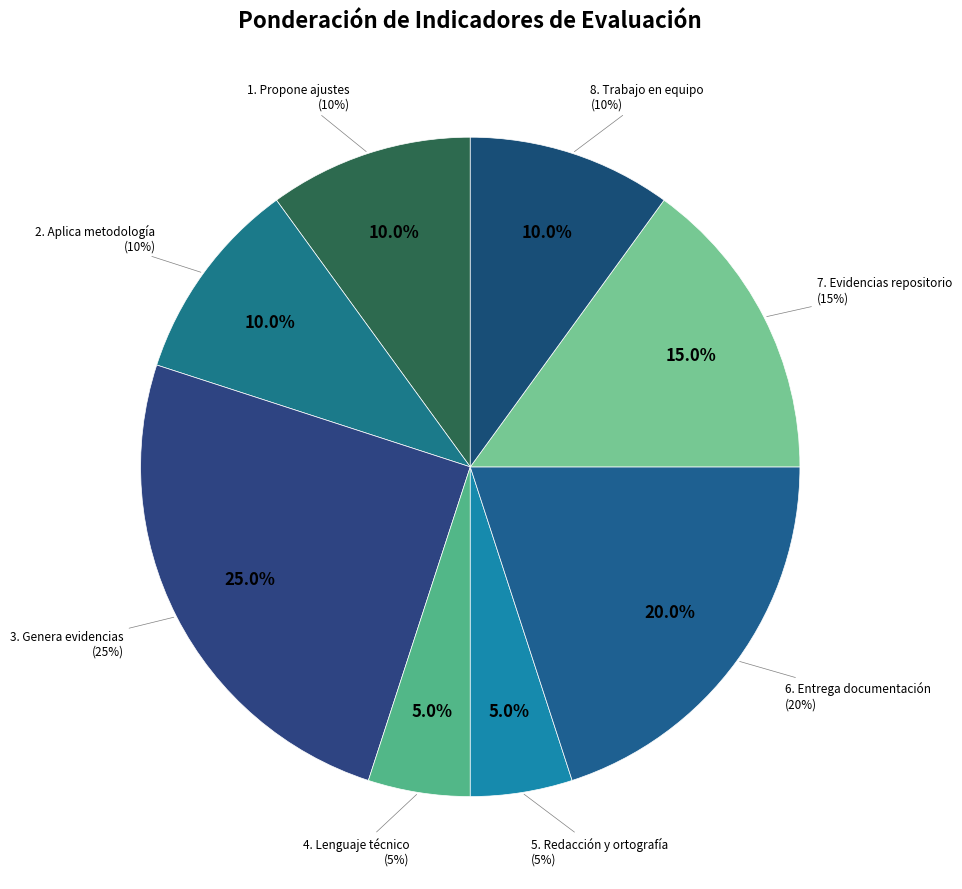

What percentage do 6. Entrega documentación and 2. Aplica metodología together represent?

30.0%